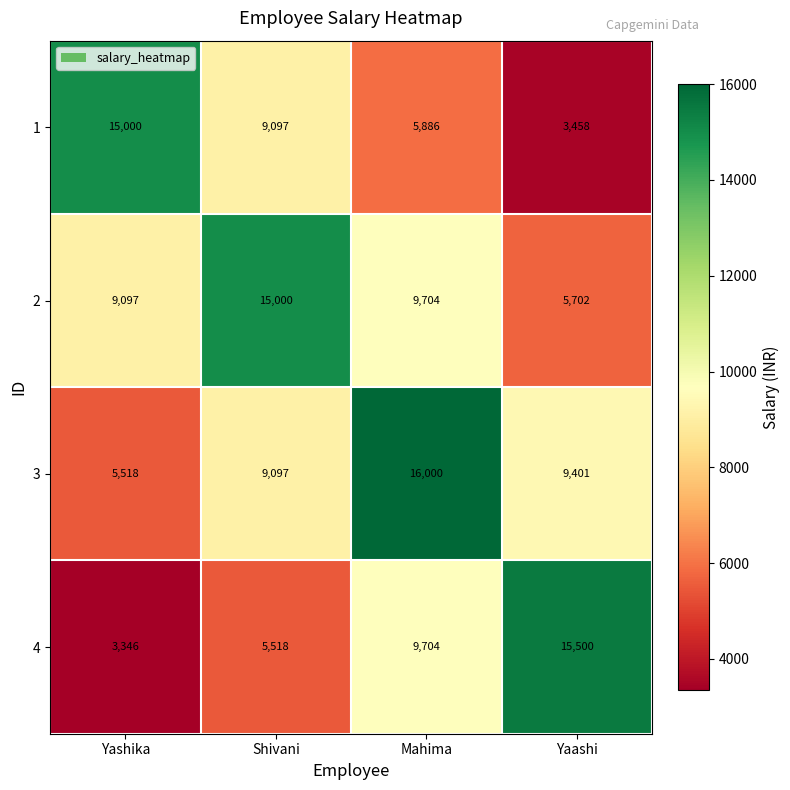

At how many categories does at least one series exceed 15662?

1